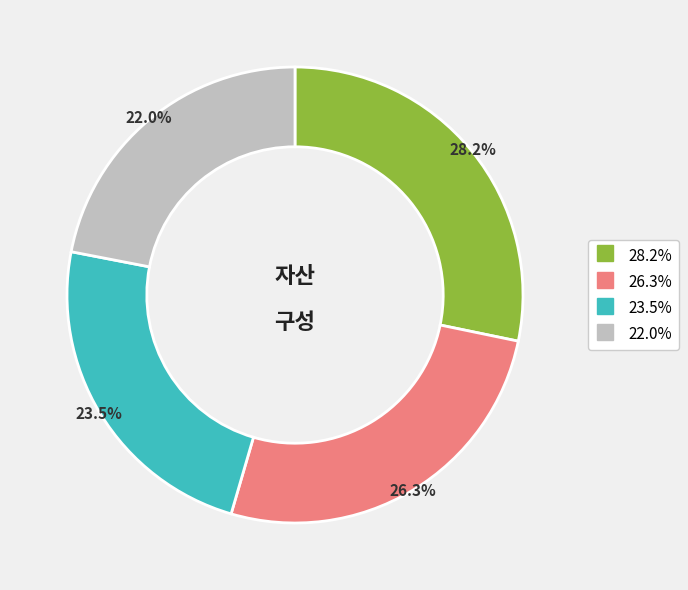

Is there a majority slice in this chart?

No